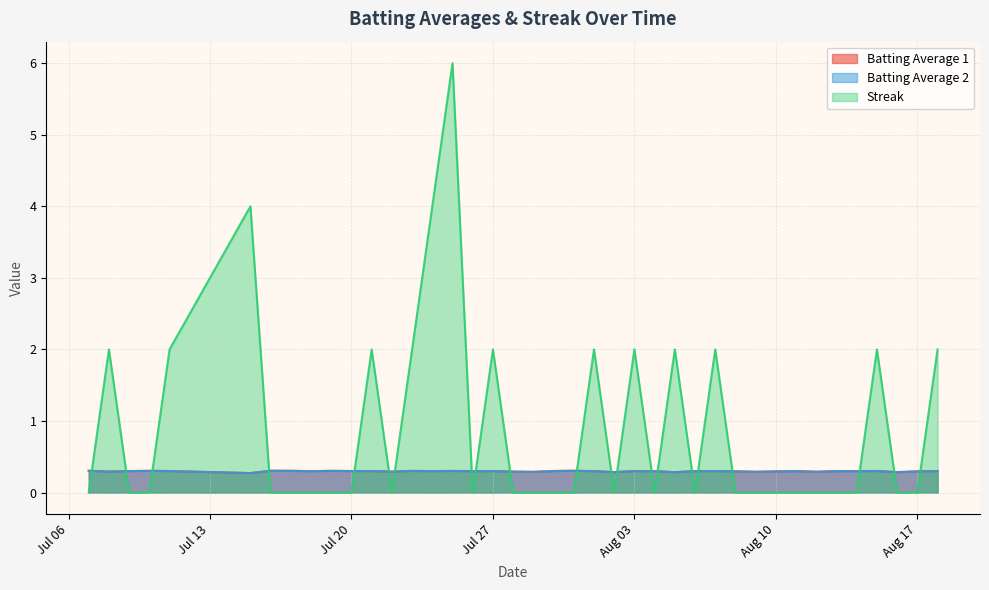

How many categories are shown in the chart?

40